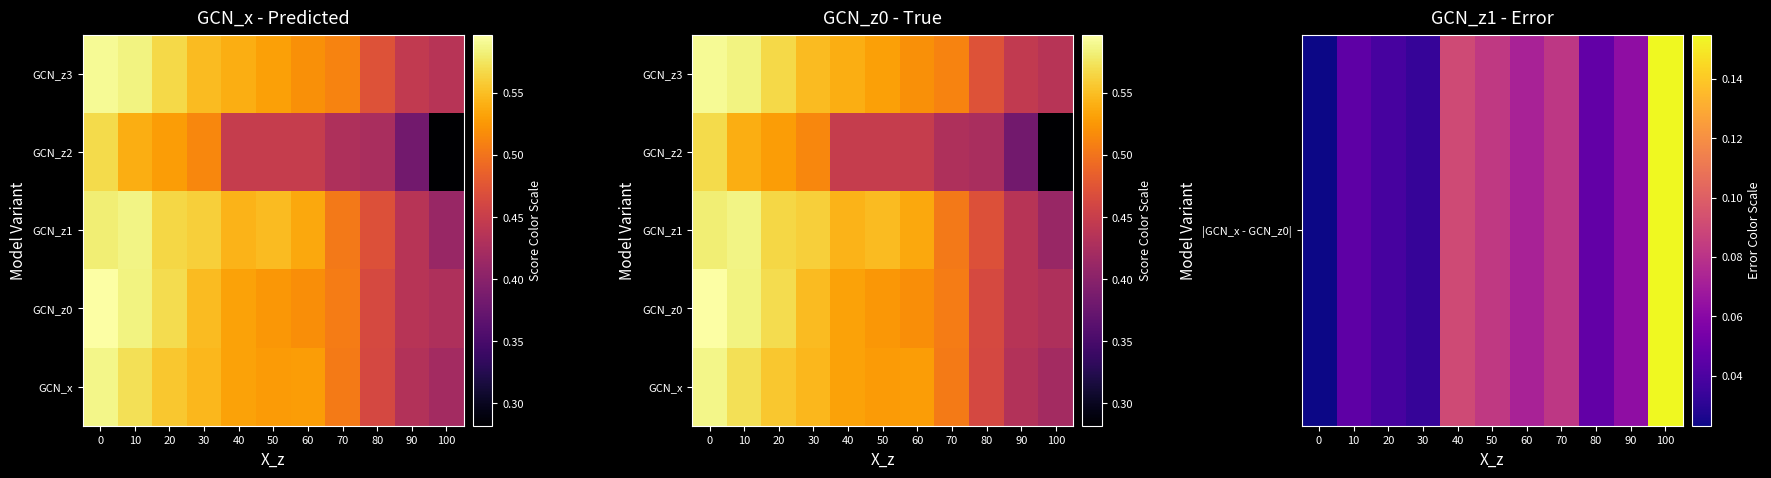

Count the number of categories in the chart.

11